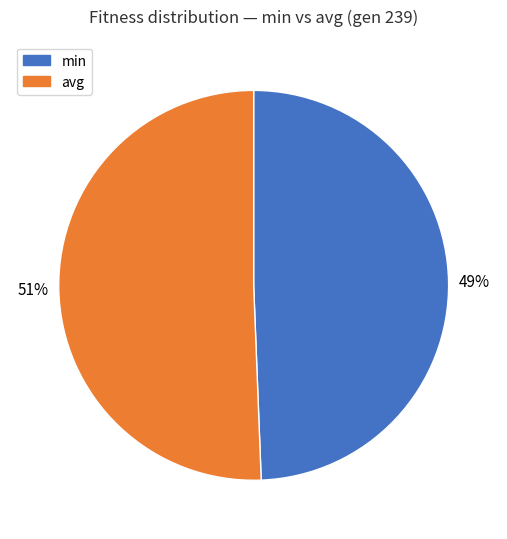

Is it true that min is 40% of the pie?

False